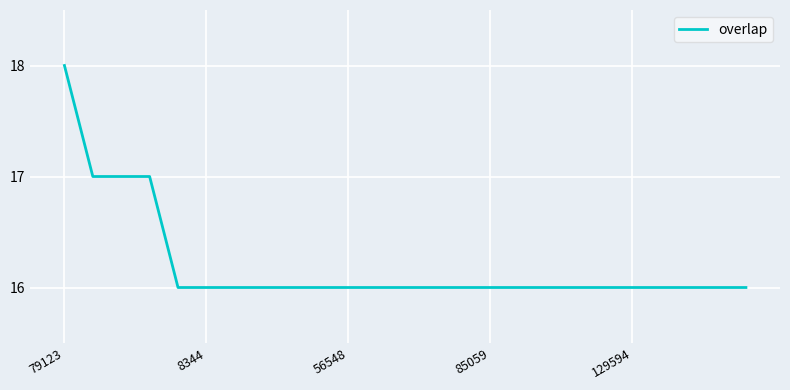

What is the maximum value shown in the chart?

18